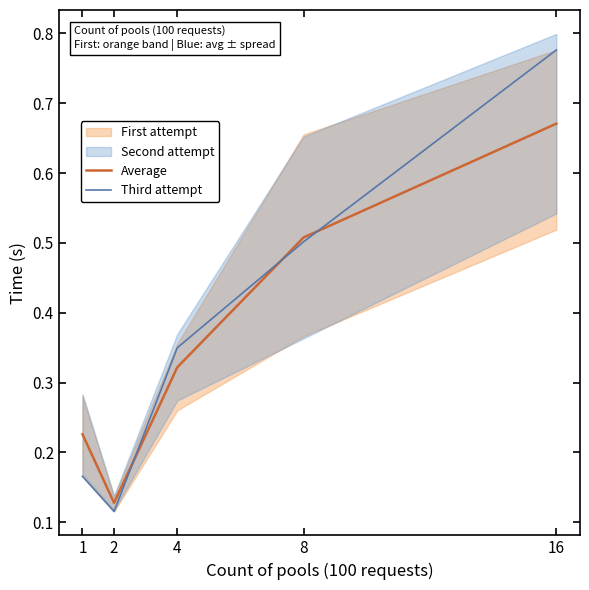

What is the total value across all series at 4?

0.7